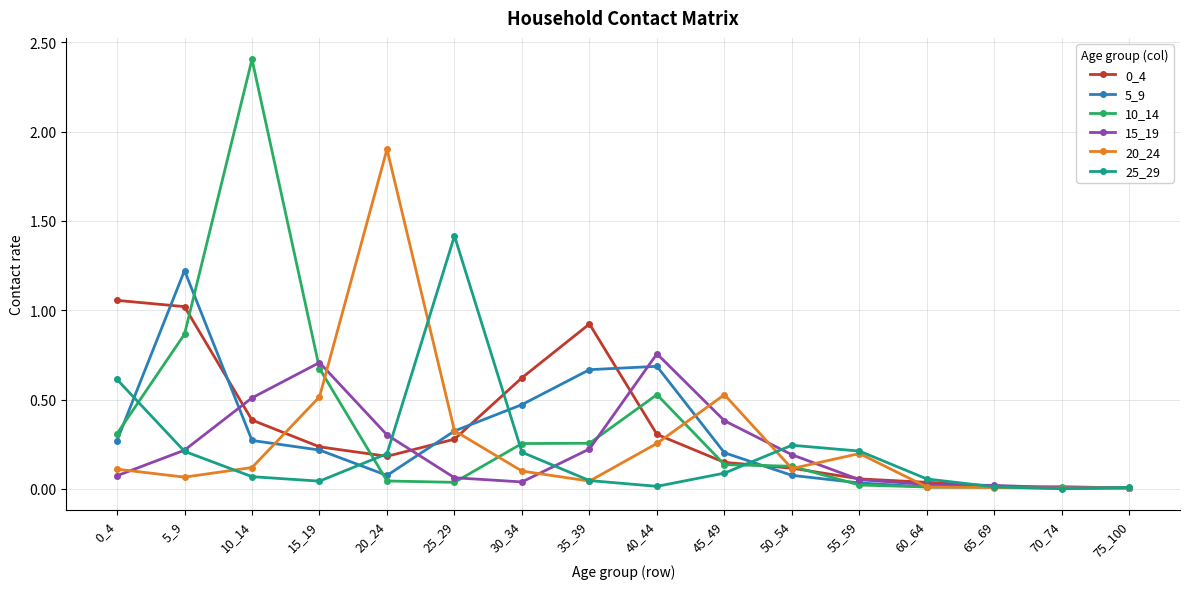

What is the sum of all 5_9 values?

4.5